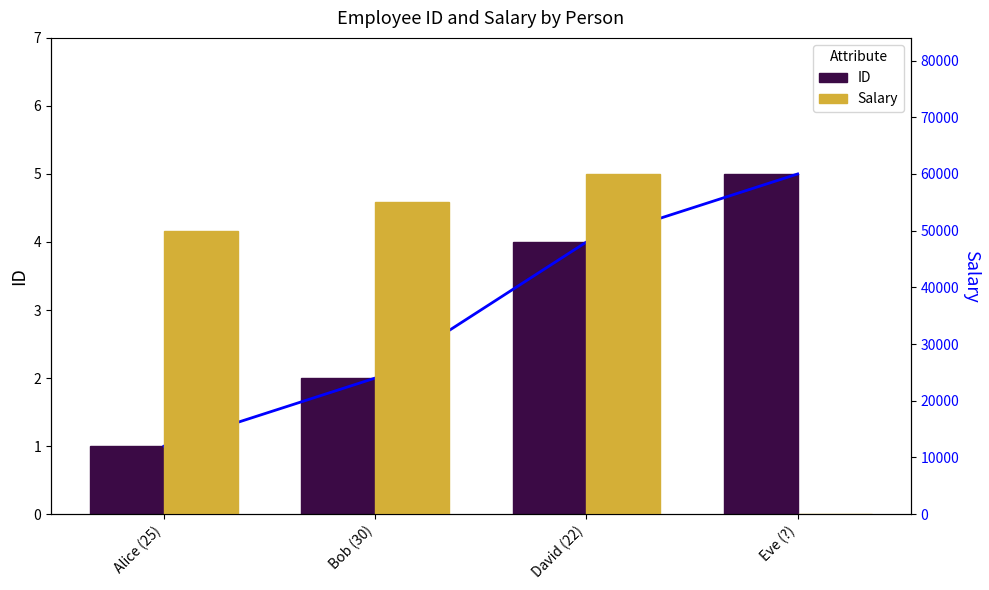

Read the ID value at David (22).

4